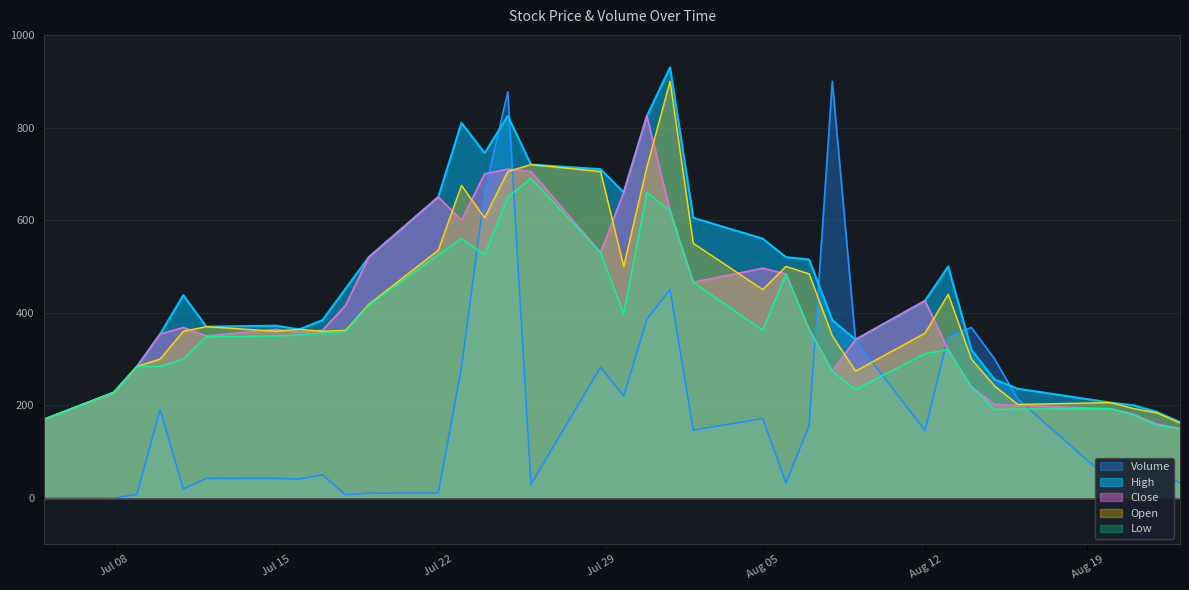

Between which two adjacent categories do Low and Volume first intersect?

2019-07-23 and 2019-07-24